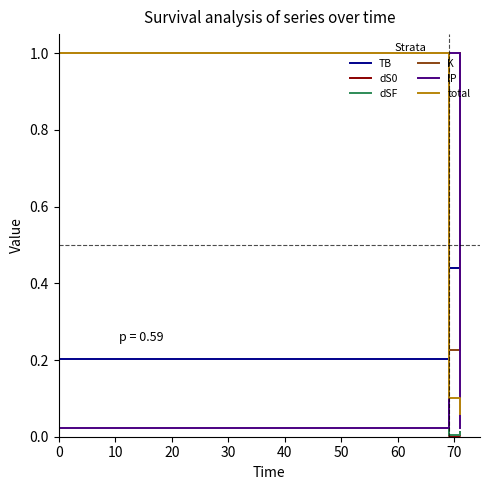

What is the highest value of the K series?

1.0